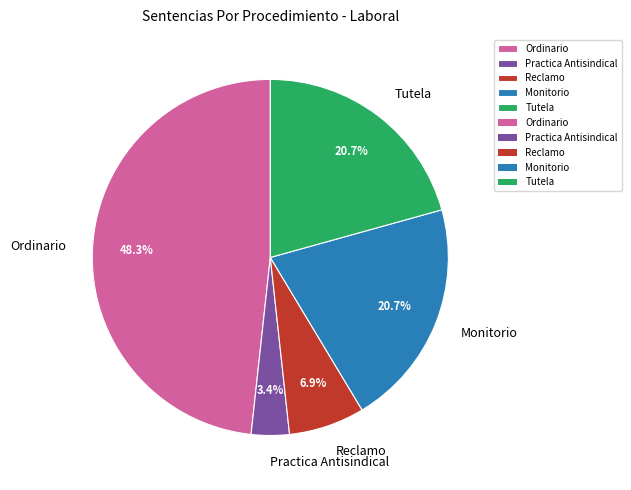

How many segments does this pie chart have?

5